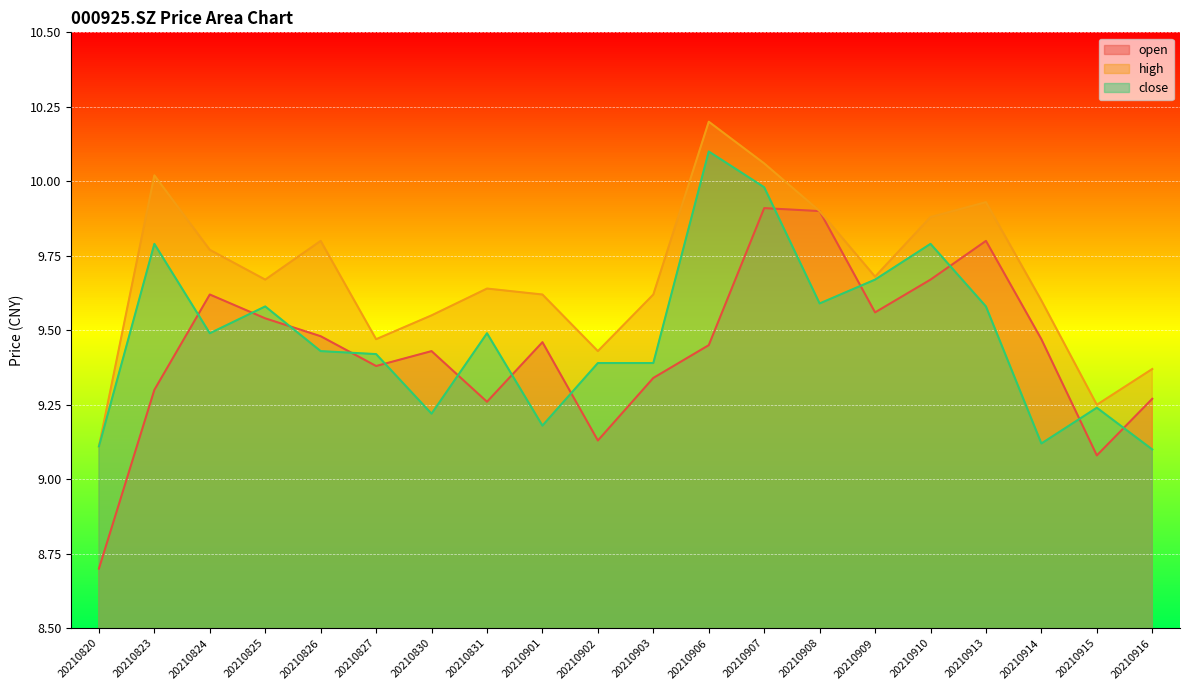

What is the sum of the high values at 20210827 and 20210830?

19.0